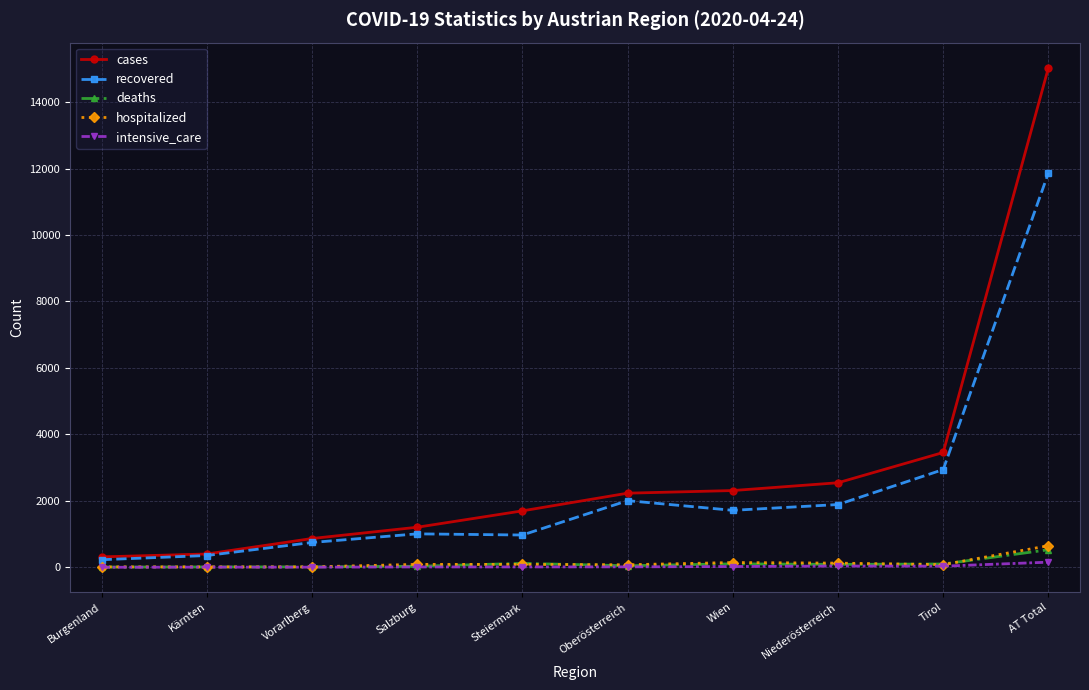

Which series has the widest spread of values?

cases